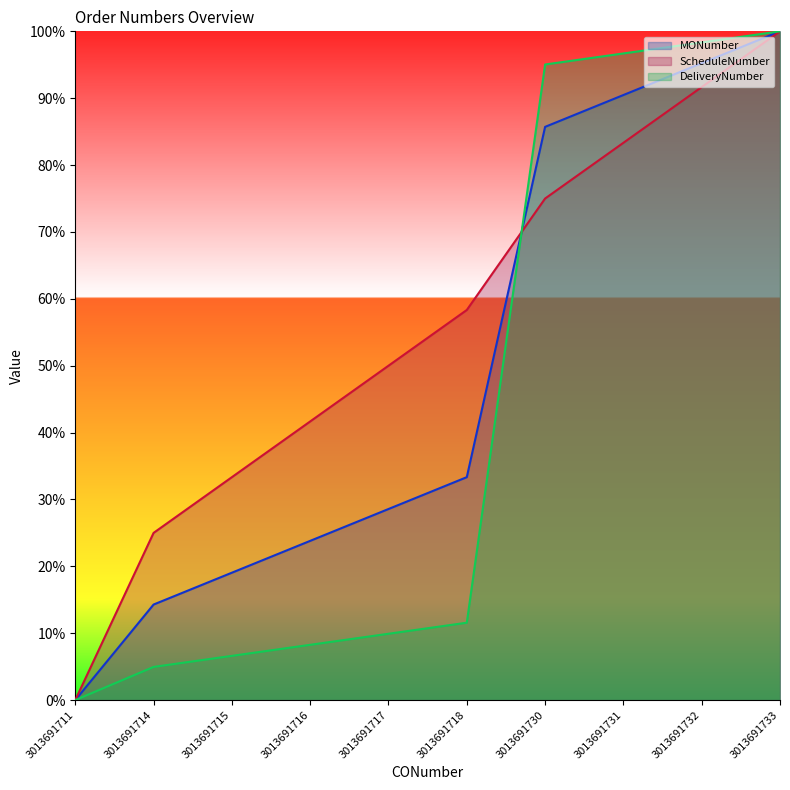

How many values in the ScheduleNumber series are below 58?

5